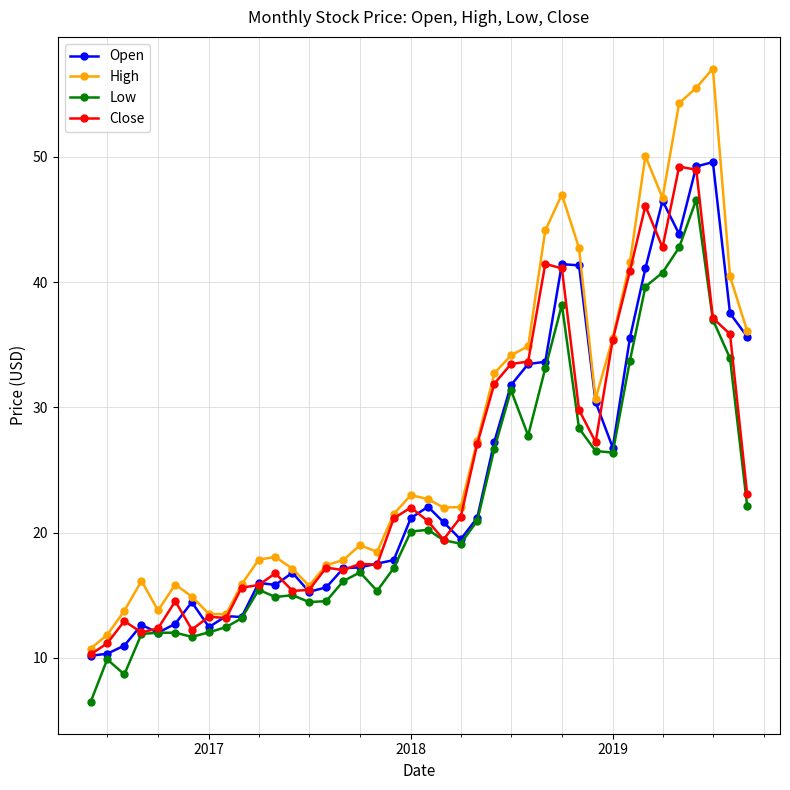

Which series has the largest range (max minus min)?

High